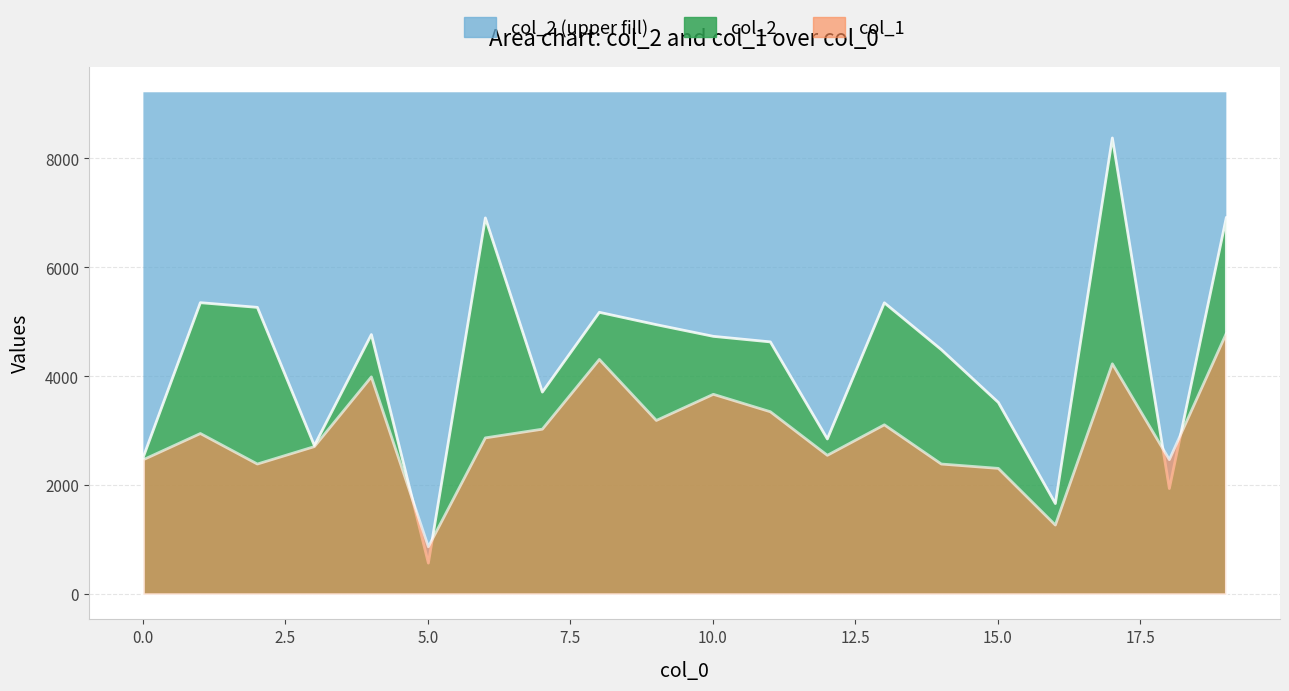

True or false: col_1 and col_2 intersect in this chart.

False